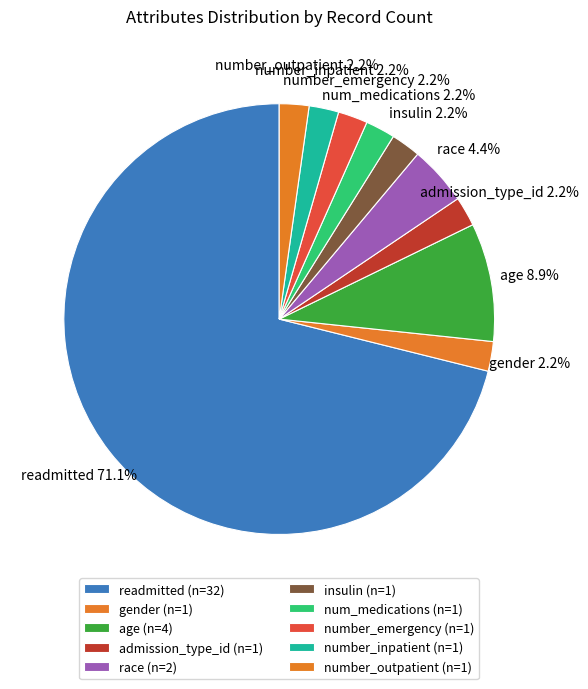

To the nearest percent, what percentage of the pie is race?

4%